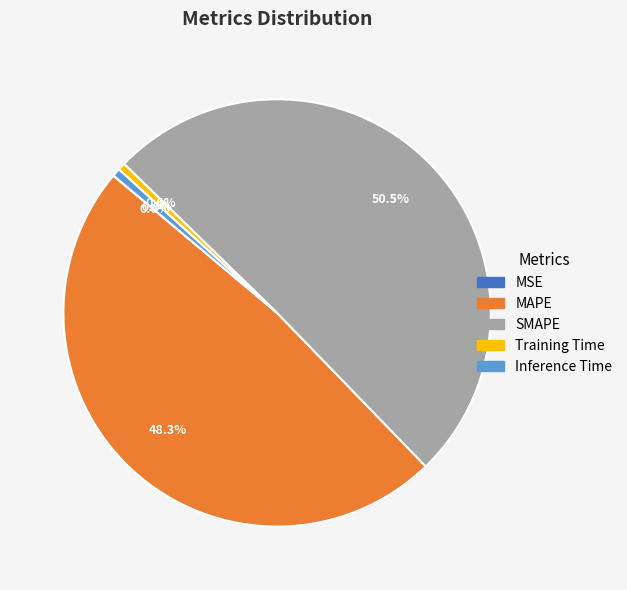

To the nearest percent, what percentage of the pie is Training Time?

1%